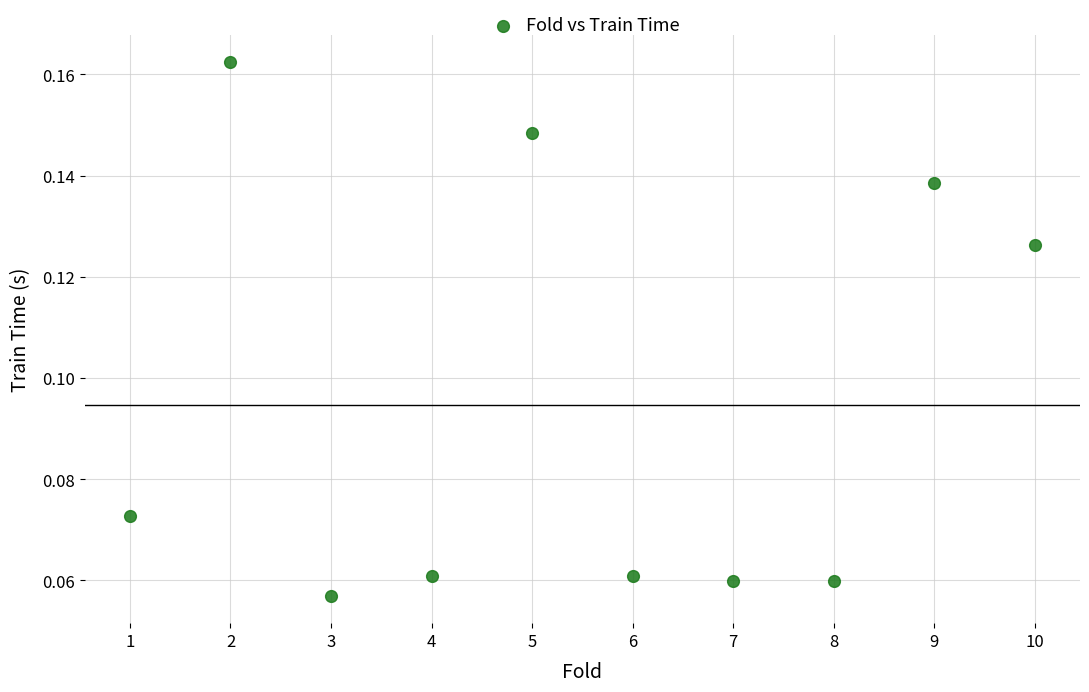

What is the average X value?

5.5